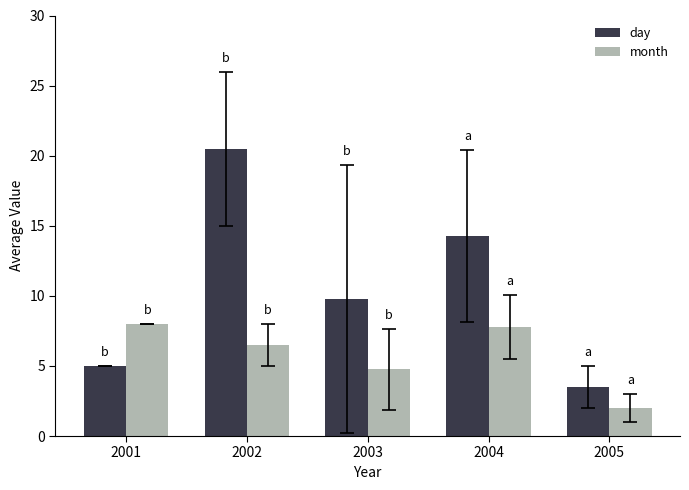

Rank the series by their maximum value, from lowest to highest.

month, day